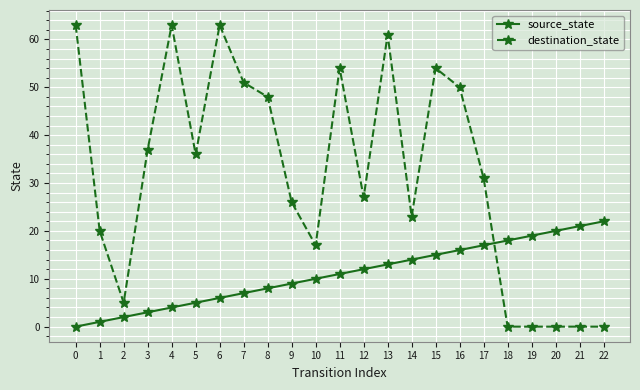

True or false: destination_state has more than 2 points higher than both neighbors.

True